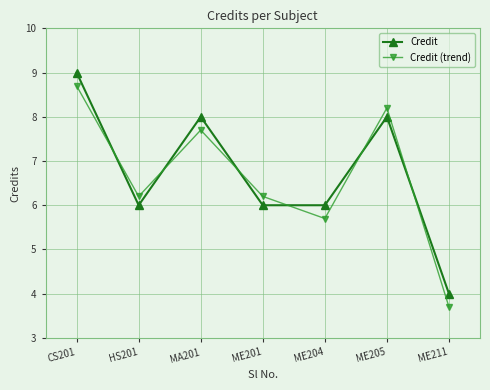

What is the difference between the Credit values at ME204 and MA201?

2.0